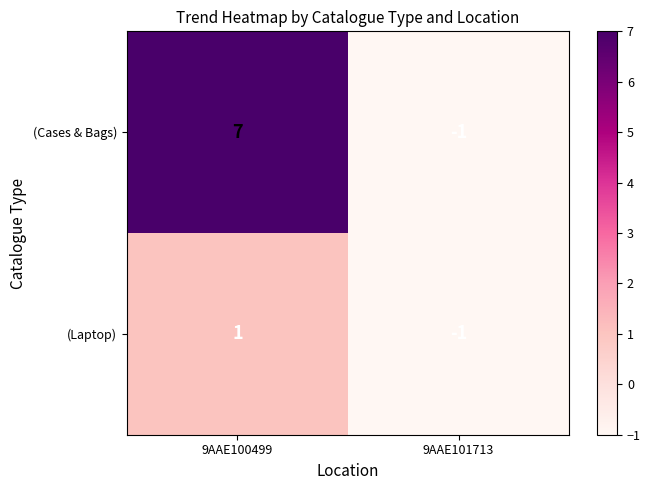

Reading right to left, what are all the values shown in this chart?

(Cases & Bags): -1	7
(Laptop): -1	1